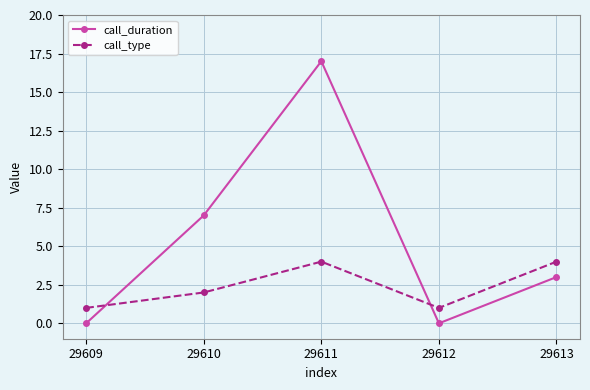

At which category does call_type reach its first local peak?

29611